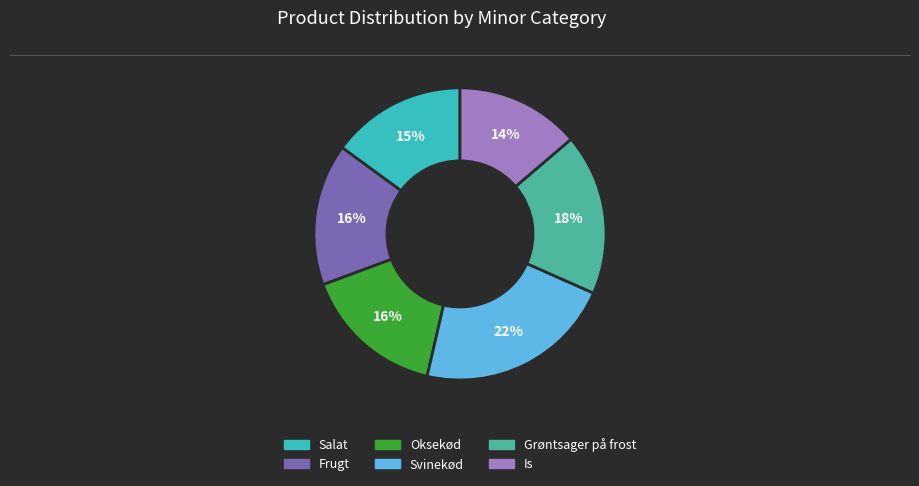

What is the smallest slice in the pie chart?

Is